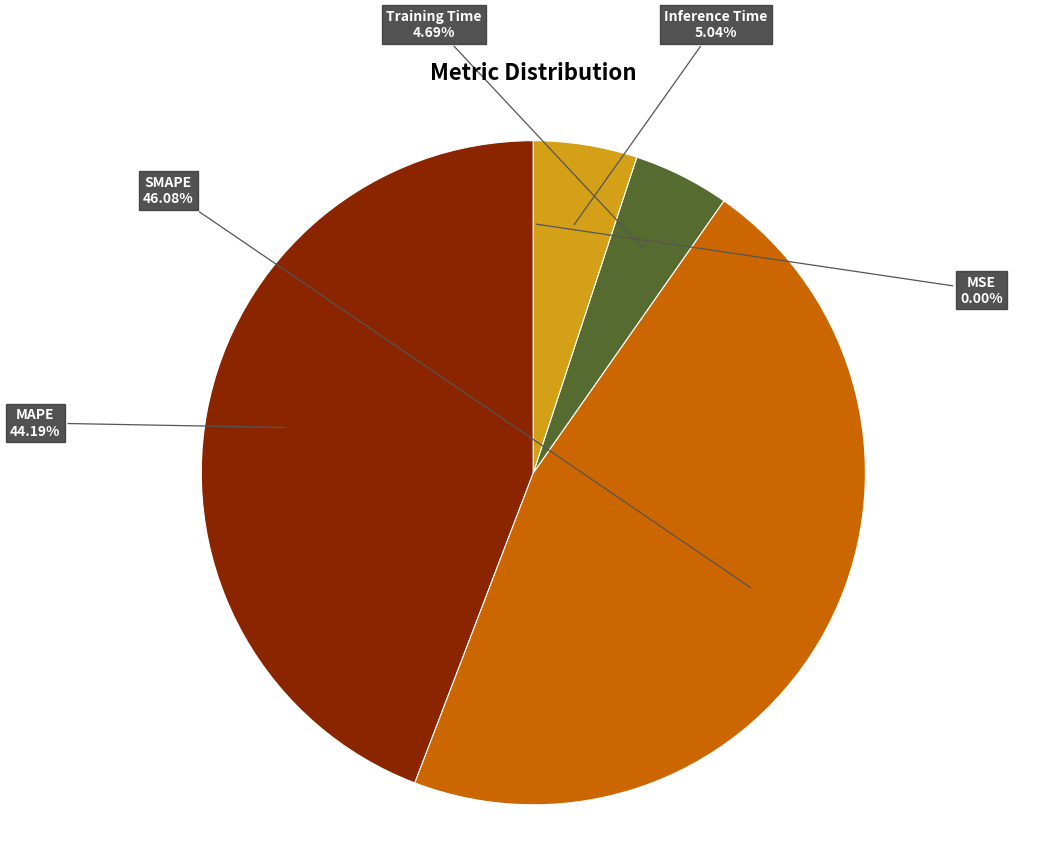

Is there any slice that represents more than half of the pie?

No